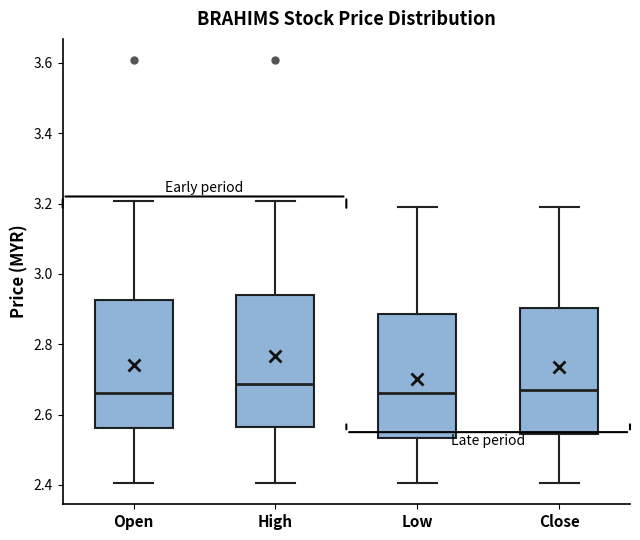

Reading left to right, transcribe this box plot: for each box, give where its median line is, the range the box spans, and where its two whiskers end, as read against the y-axis. The values are not printed on the chart, so give them approximately, as read against the axis.

Open: median 2.66, box 2.56 to 2.92, whiskers 2.40 to 3.20
High: median 2.68, box 2.56 to 2.94, whiskers 2.40 to 3.20
Low: median 2.66, box 2.54 to 2.88, whiskers 2.40 to 3.20
Close: median 2.68, box 2.54 to 2.90, whiskers 2.40 to 3.20